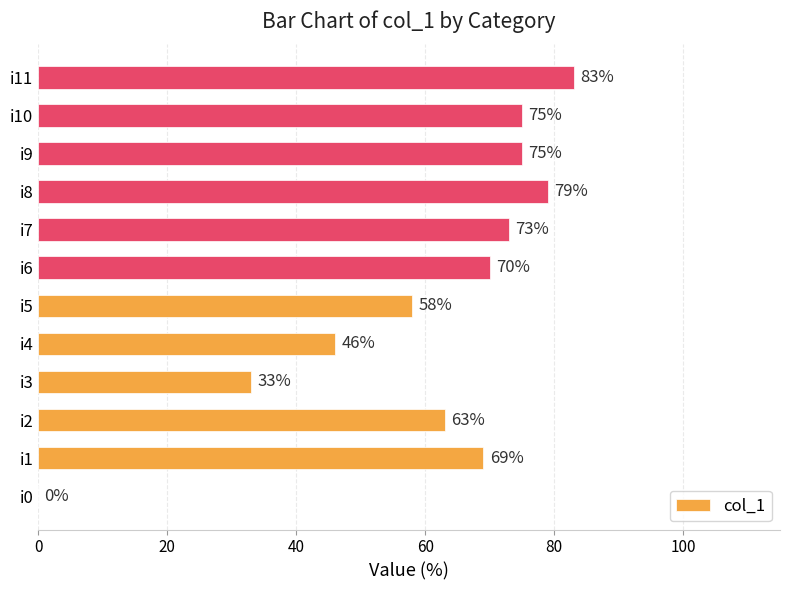

How many series are shown in this chart?

1